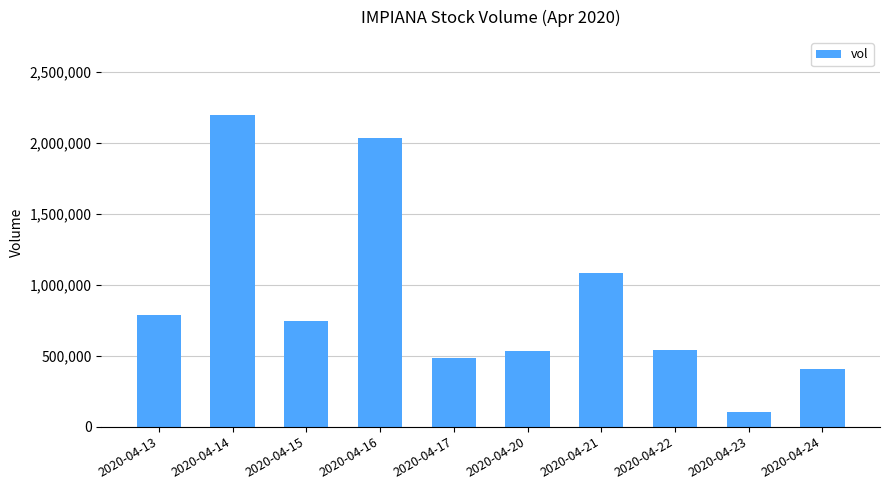

True or false: the data shows 529800 at 2020-04-20.

True